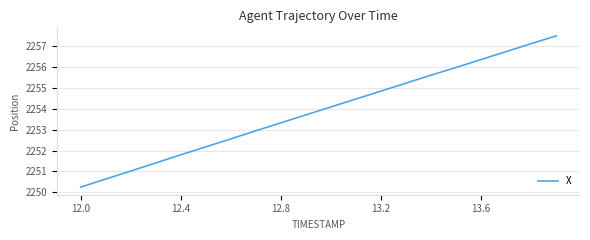

How many lines are shown in the chart?

1